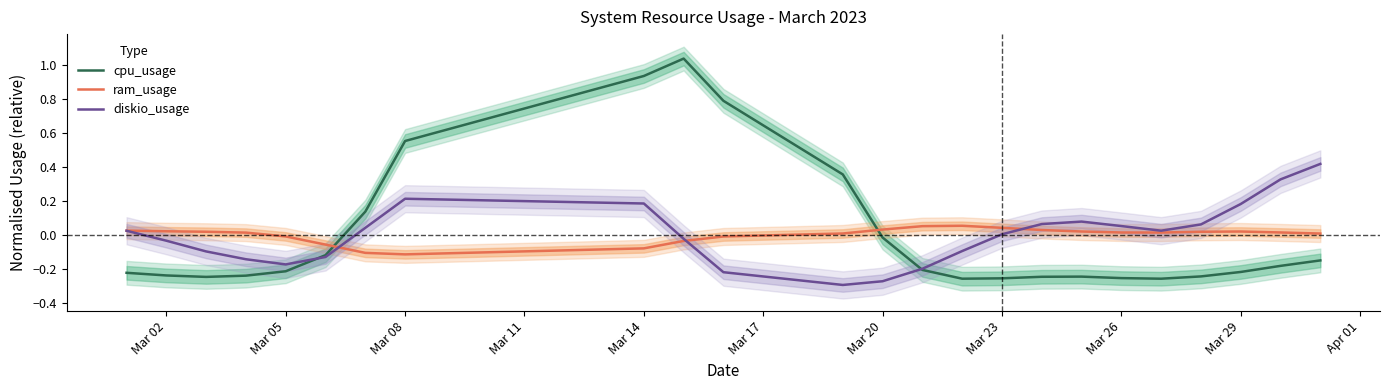

How many lines are shown in the chart?

3